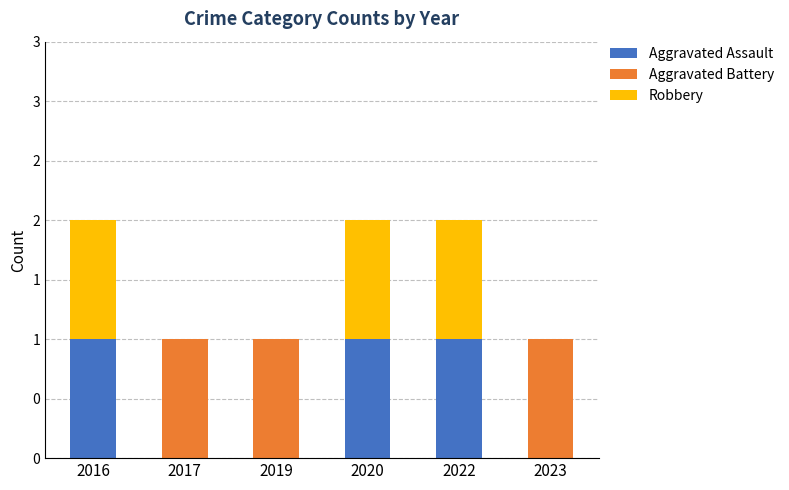

Are the bars grouped side by side (vs. stacked)?

No